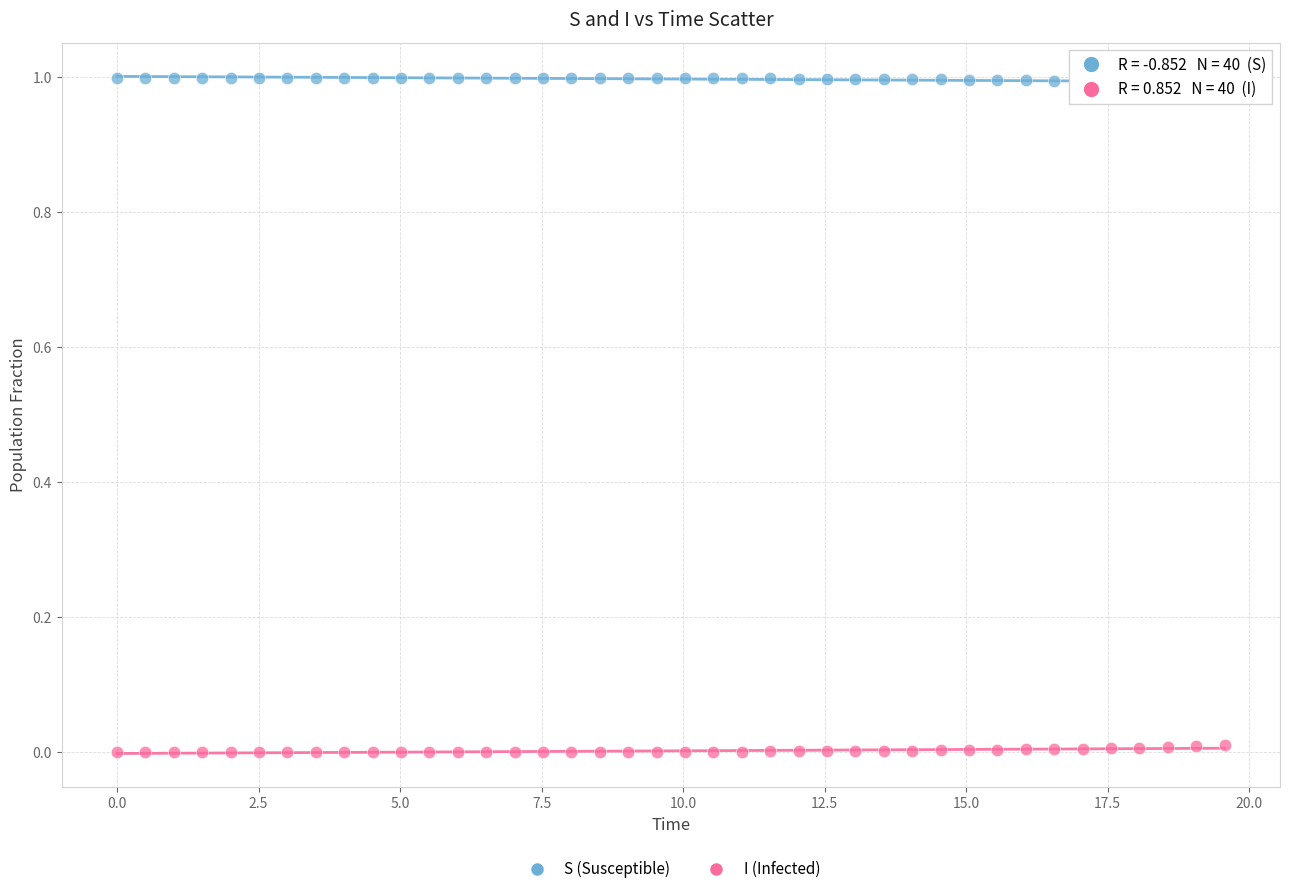

Across all data points, what is the range of Y values (max minus min)?

1.0